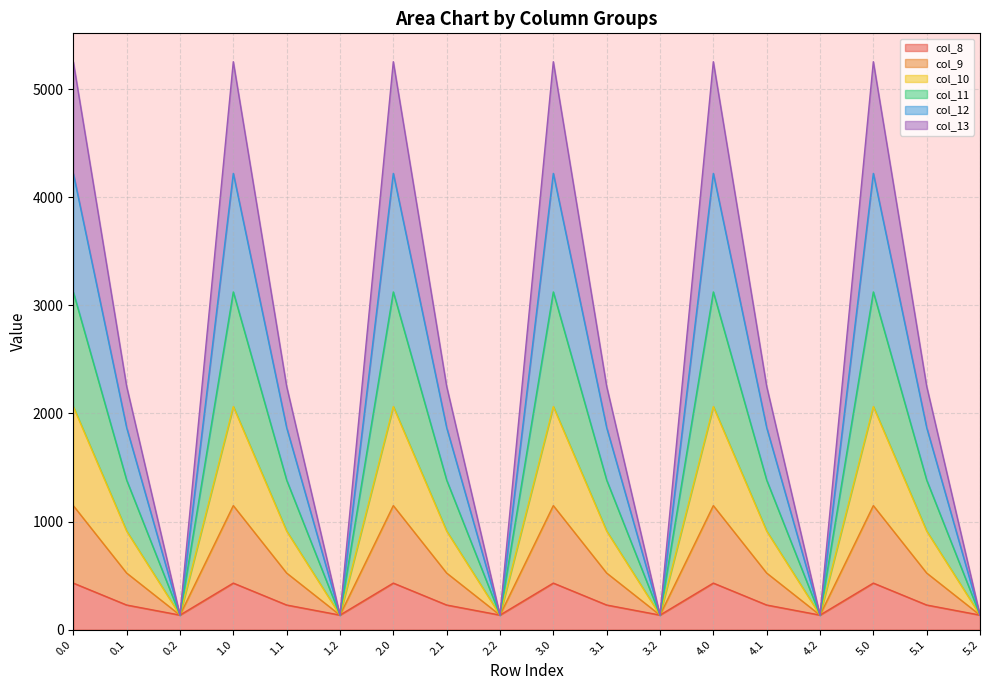

How many categories are shown in the chart?

18